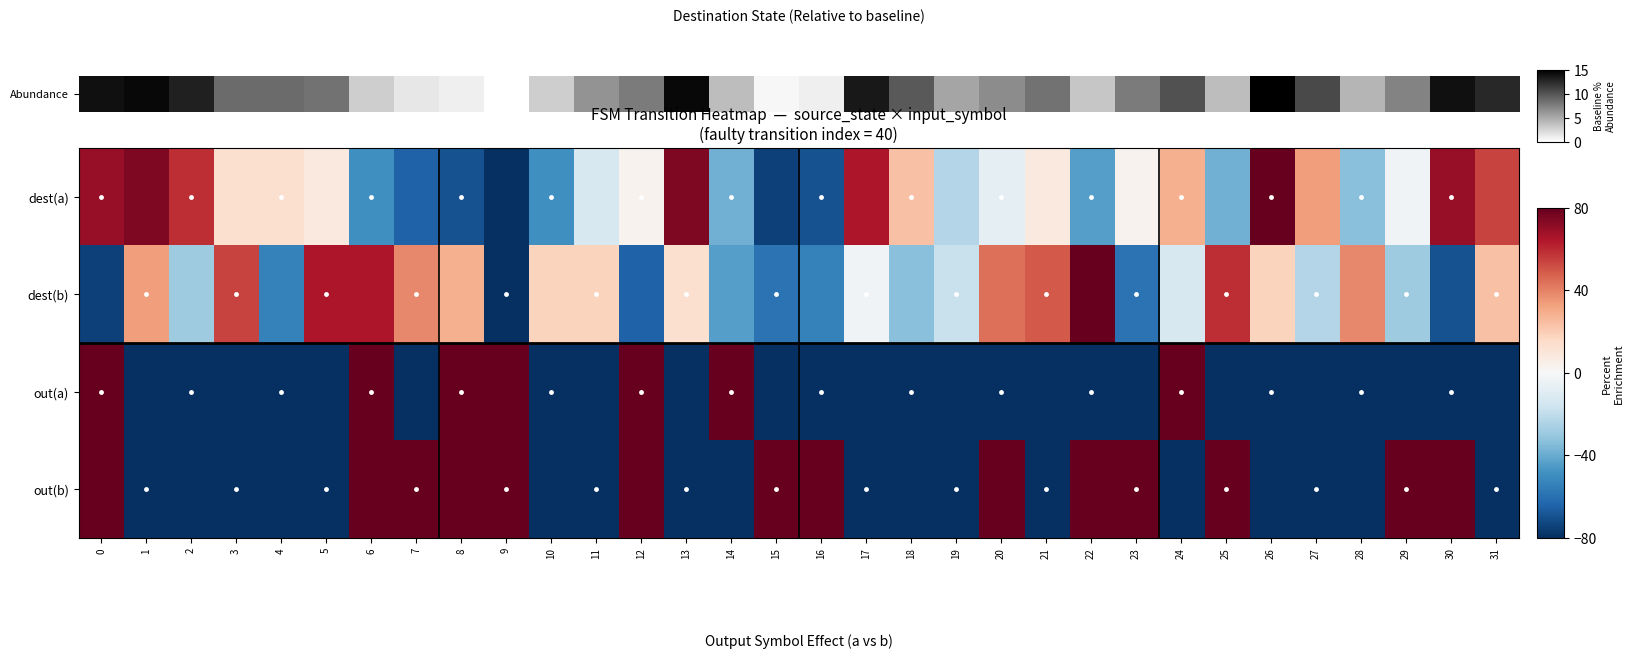

Reading left to right, extract all data points from this chart.

dest(a): 0=69.7	1=74.8	2=59.4	3=12.9	4=12.9	5=7.7	6=-49.0	7=-64.5	8=-69.7	9=-80.0	10=-49.0	11=-12.9	12=2.6	13=74.8	14=-38.7	15=-74.8	16=-69.7	17=64.5	18=23.2	19=-23.2	20=-7.7	21=7.7	22=-43.9	23=2.6	24=28.4	25=-38.7	26=80.0	27=33.5	28=-33.5	29=-2.6	30=69.7	31=54.2
dest(b): 0=-74.8	1=33.5	2=-28.4	3=54.2	4=-54.2	5=64.5	6=64.5	7=38.7	8=28.4	9=-80.0	10=18.1	11=18.1	12=-64.5	13=12.9	14=-43.9	15=-59.4	16=-54.2	17=-2.6	18=-33.5	19=-18.1	20=43.9	21=49.0	22=80.0	23=-59.4	24=-12.9	25=59.4	26=18.1	27=-23.2	28=38.7	29=-28.4	30=-69.7	31=23.2
out(a): 0=80.0	1=-80.0	2=-80.0	3=-80.0	4=-80.0	5=-80.0	6=80.0	7=-80.0	8=80.0	9=80.0	10=-80.0	11=-80.0	12=80.0	13=-80.0	14=80.0	15=-80.0	16=-80.0	17=-80.0	18=-80.0	19=-80.0	20=-80.0	21=-80.0	22=-80.0	23=-80.0	24=80.0	25=-80.0	26=-80.0	27=-80.0	28=-80.0	29=-80.0	30=-80.0	31=-80.0
out(b): 0=80.0	1=-80.0	2=-80.0	3=-80.0	4=-80.0	5=-80.0	6=80.0	7=80.0	8=80.0	9=80.0	10=-80.0	11=-80.0	12=80.0	13=-80.0	14=-80.0	15=80.0	16=80.0	17=-80.0	18=-80.0	19=-80.0	20=80.0	21=-80.0	22=80.0	23=80.0	24=-80.0	25=80.0	26=-80.0	27=-80.0	28=-80.0	29=80.0	30=80.0	31=-80.0